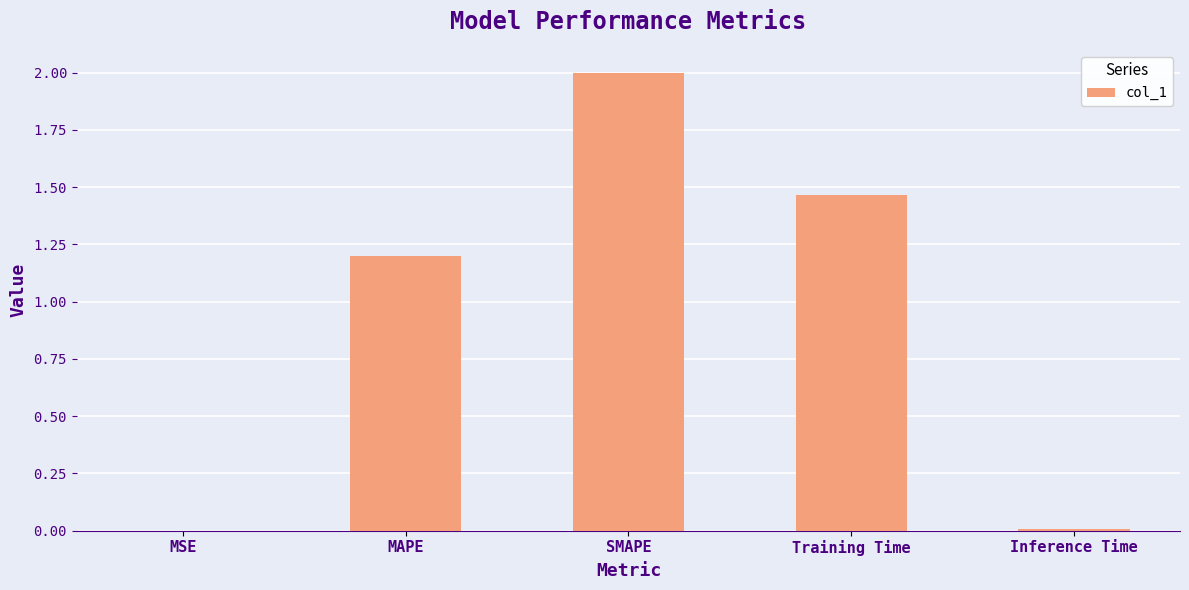

At which label is the value closest to 1?

MAPE